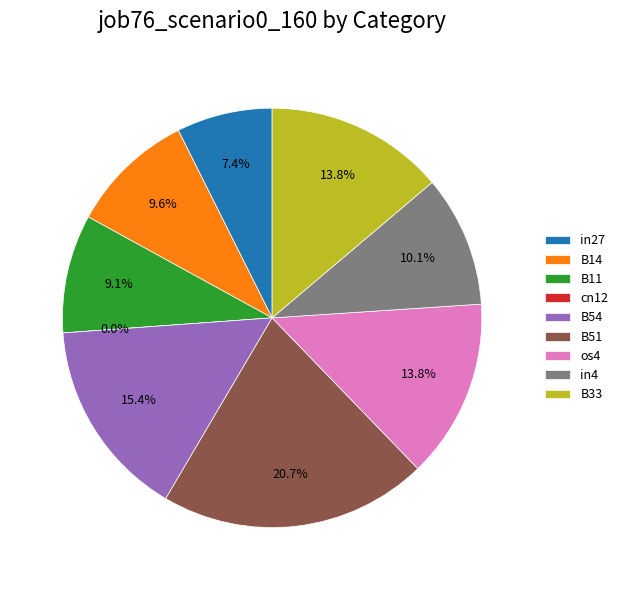

Which slice is the largest?

B51